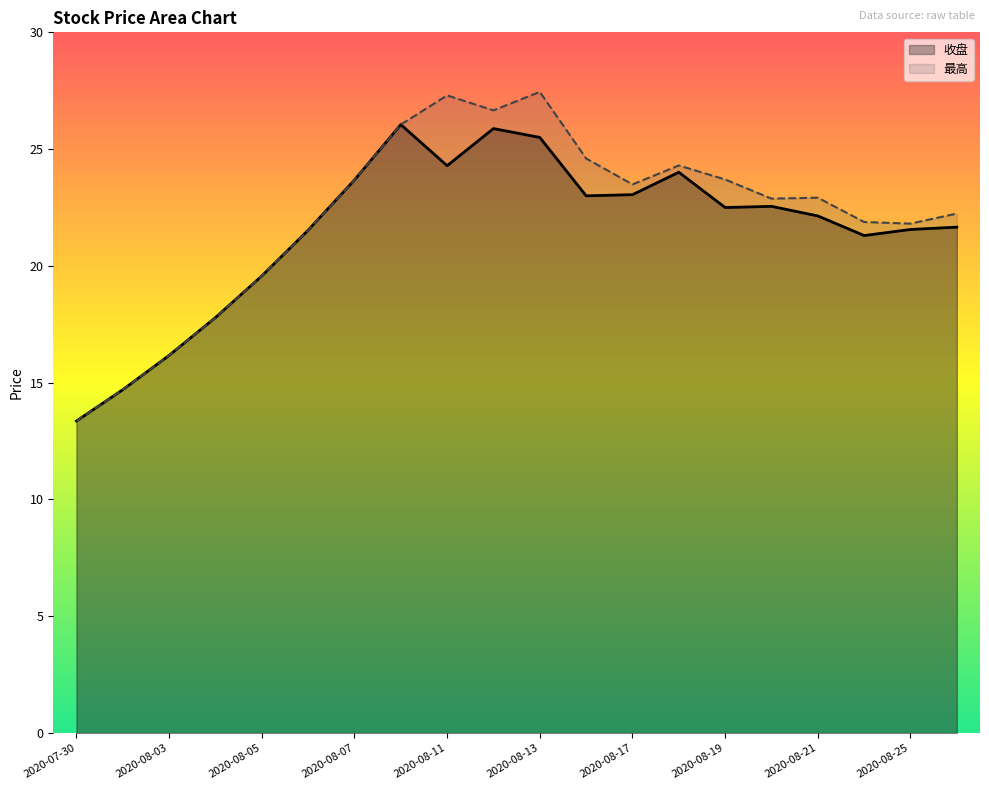

True or false: 收盘 and 最高 intersect in this chart.

False